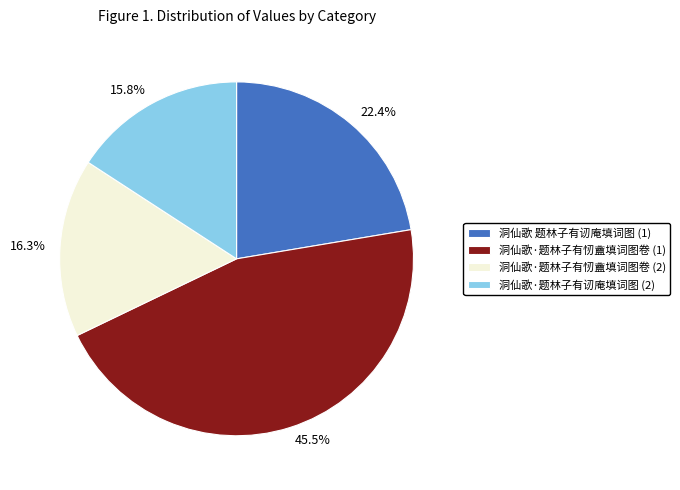

Is there any slice that represents more than half of the pie?

No